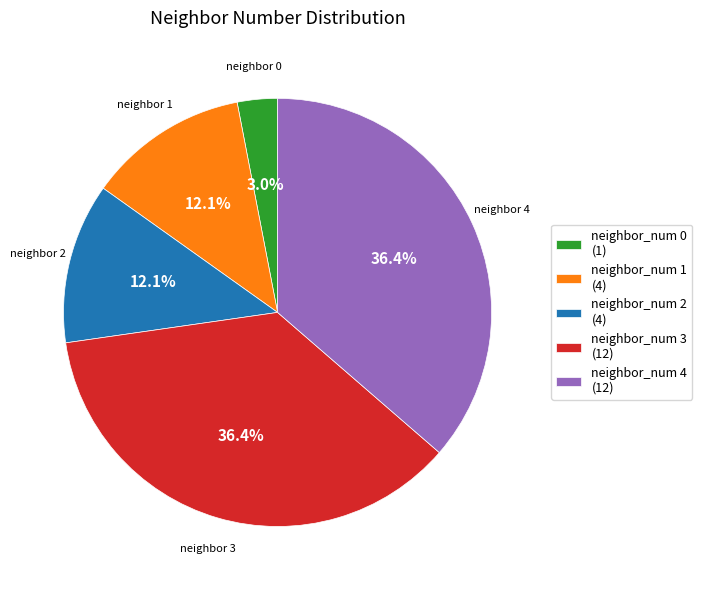

What is the total percentage of neighbor_num 4 and neighbor_num 1?

48.5%